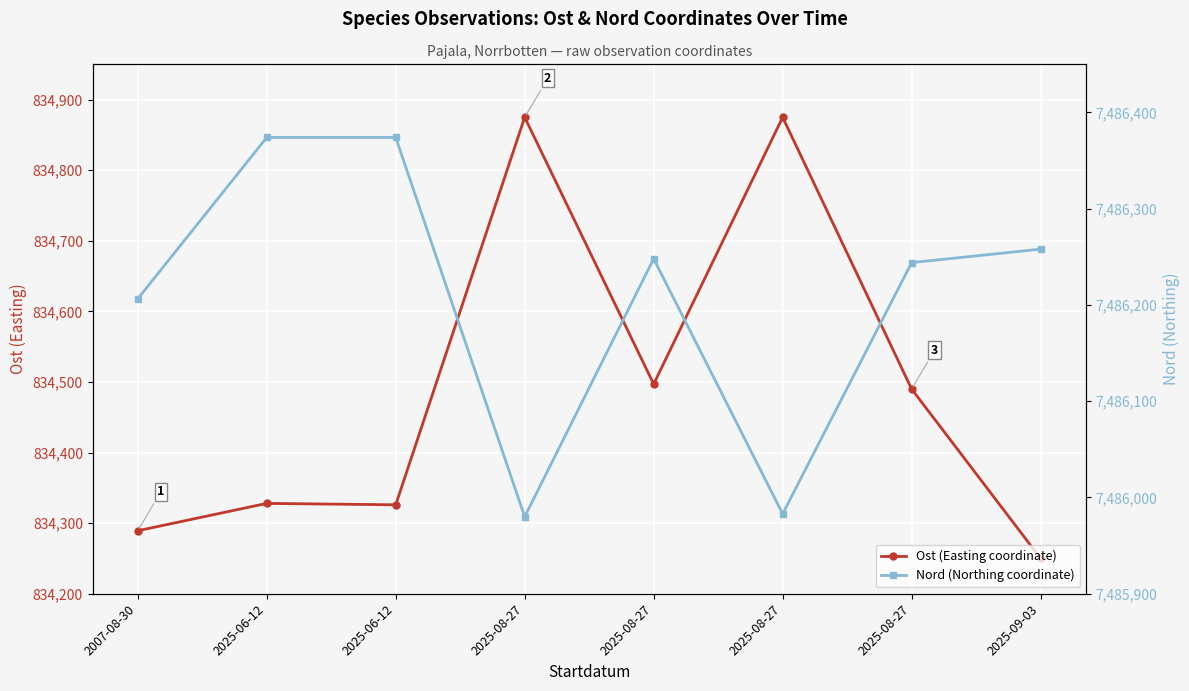

Reading left to right, extract all data points from this chart.

Ost (Easting coordinate): 2007-08-30=834289.3	2025-06-12=834328.0	2025-06-12=834326.0	2025-08-27=834875.0	2025-08-27=834497.0	2025-08-27=834875.0	2025-08-27=834490.0	2025-09-03=834250.0
Nord (Northing coordinate): 2007-08-30=7486206.4	2025-06-12=7486374.0	2025-06-12=7486374.0	2025-08-27=7485980.0	2025-08-27=7486248.0	2025-08-27=7485983.0	2025-08-27=7486244.0	2025-09-03=7486258.0